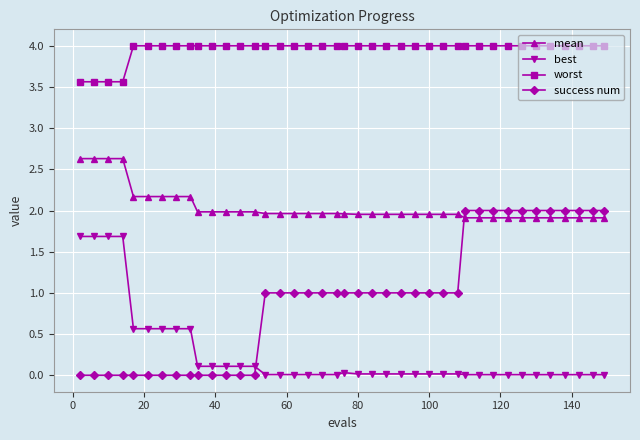

At how many categories does at least one series exceed 3?

40